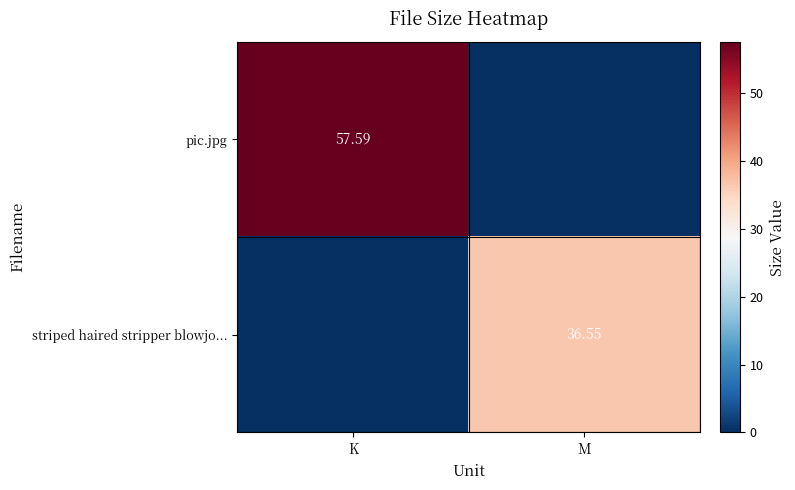

At which label does pic.jpg reach its minimum?

M